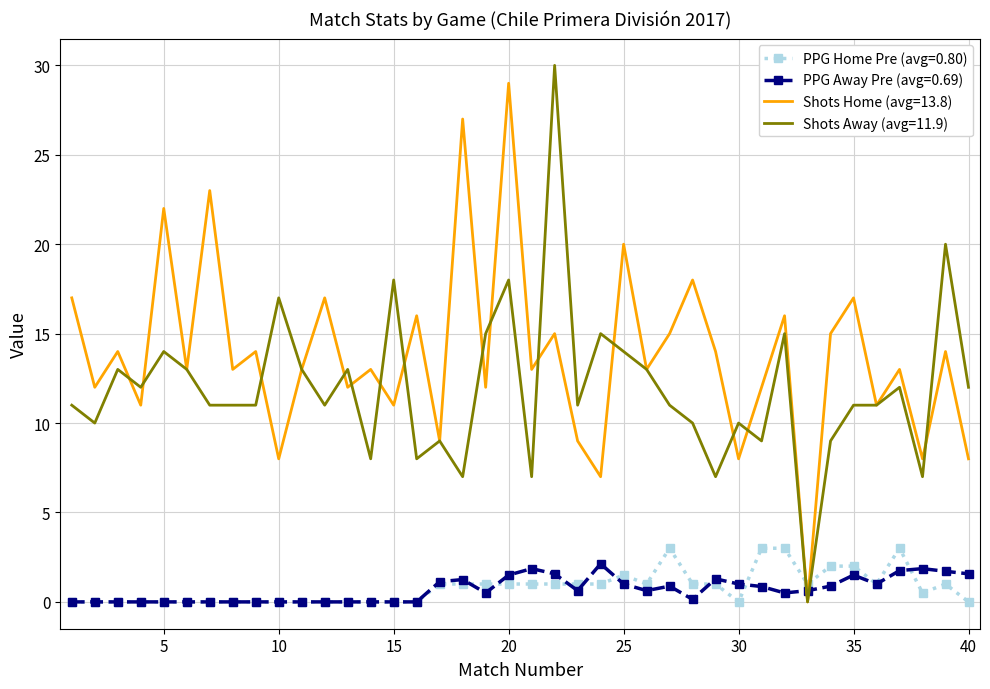

Which series has the largest total across all categories?

Shots Home (avg=13.8)